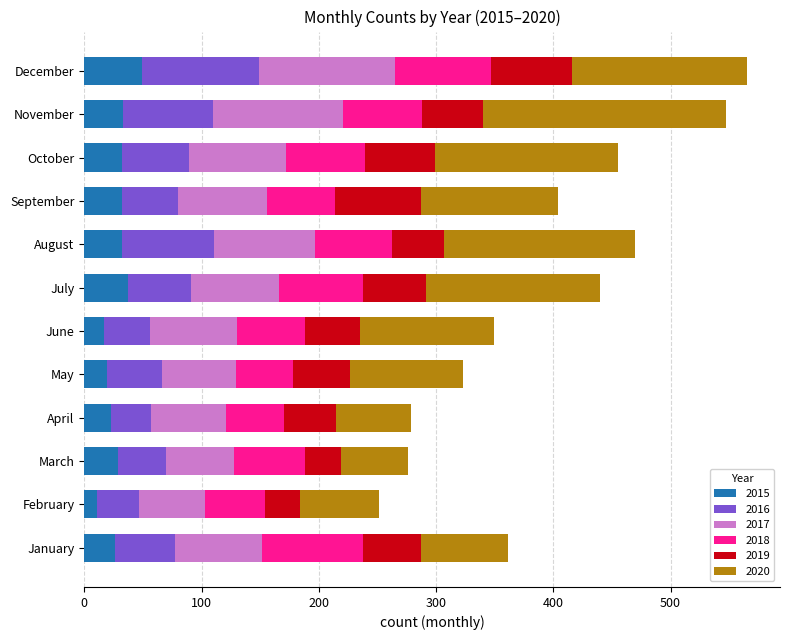

Is it true that 2015 equals 77 at December?

False